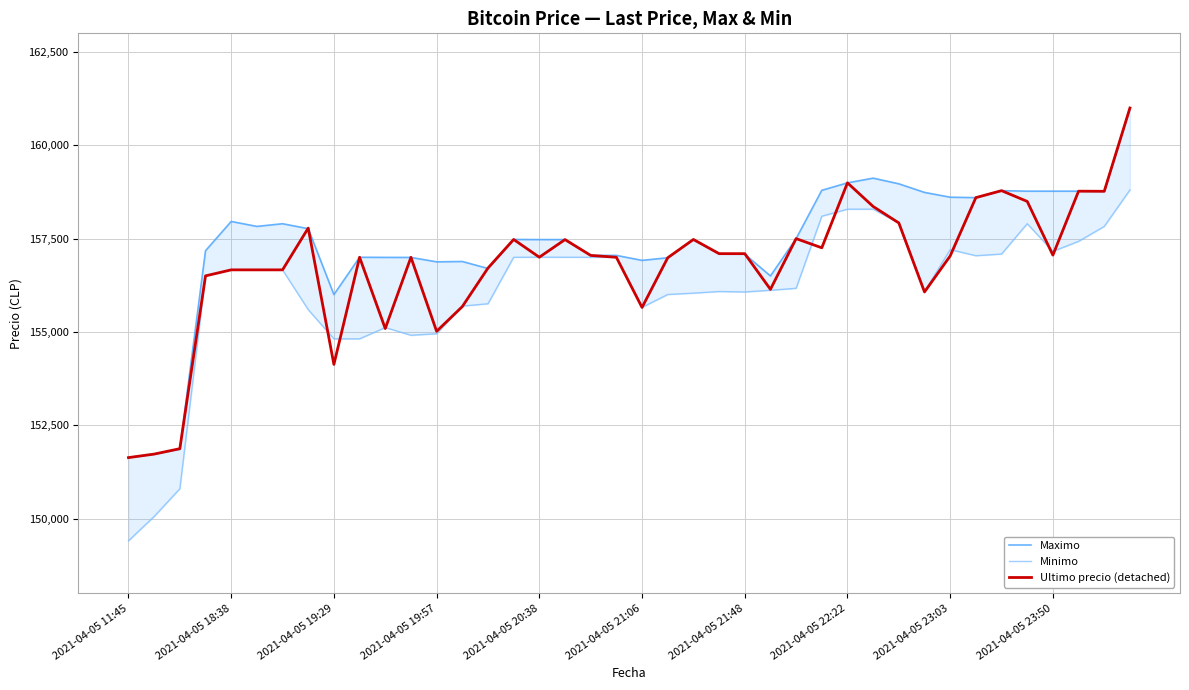

The value of Maximo at 39 is 161000. True or false?

True